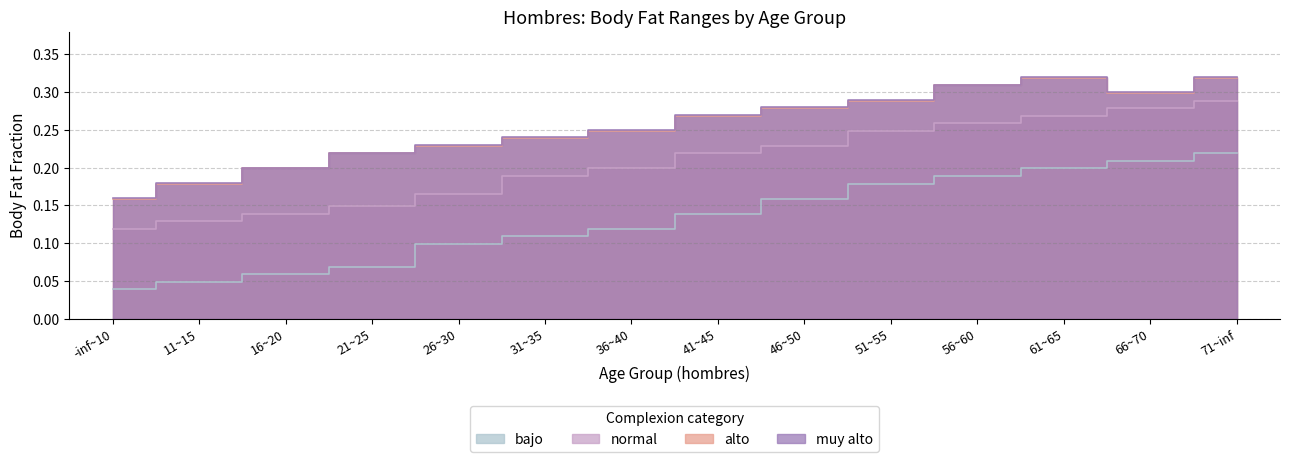

The value of normal at 46~50 is 0.1. True or false?

False